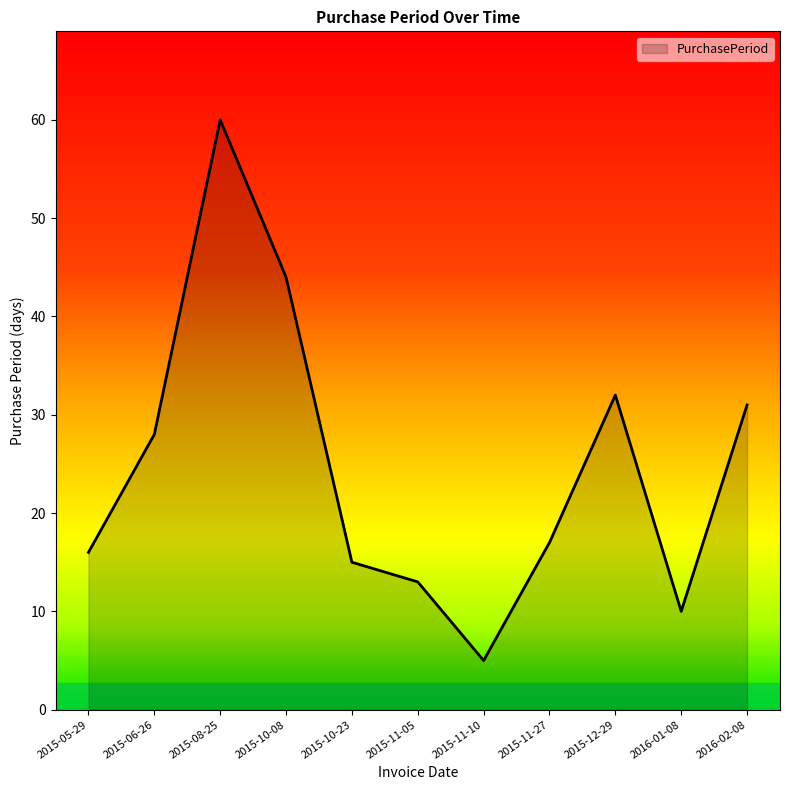

Where is the first local minimum?

2015-11-10